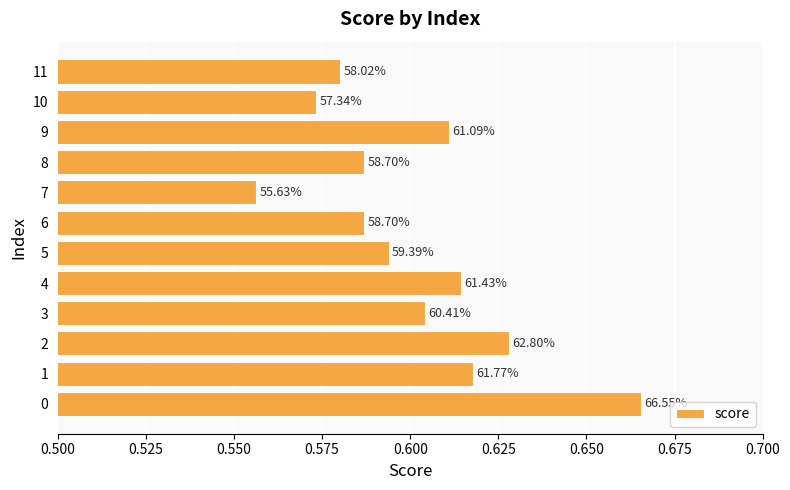

What is the smallest value displayed?

0.6